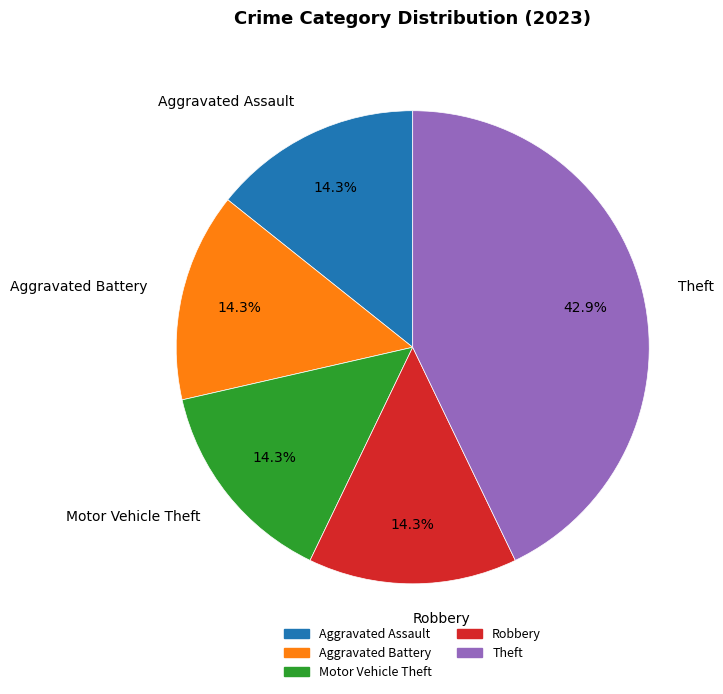

How many segments does this pie chart have?

5